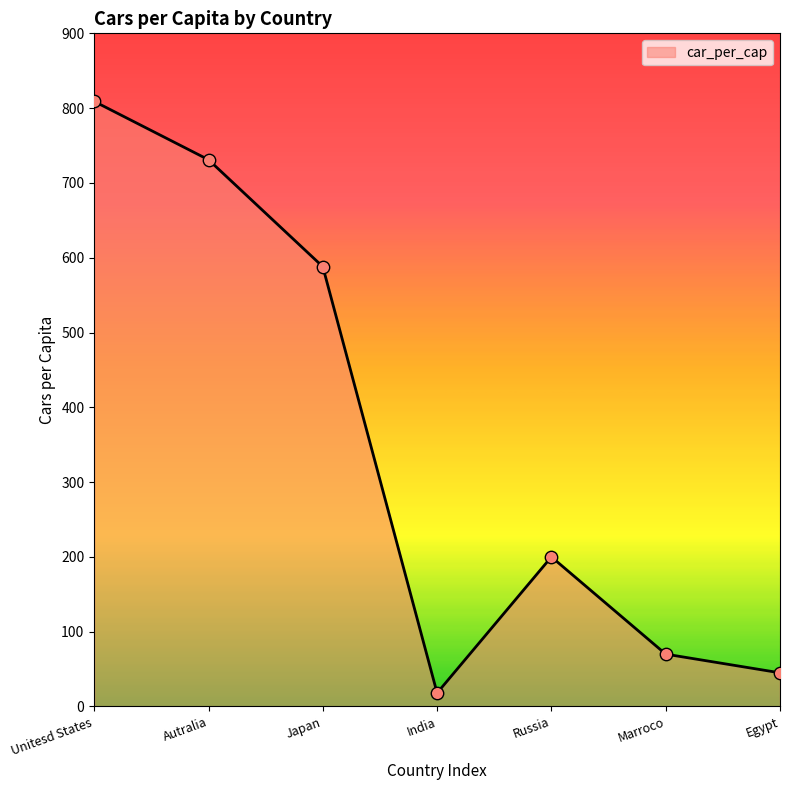

Between Russia and Japan, which is larger?

Japan